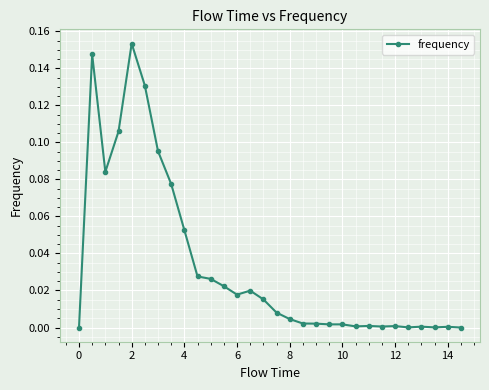

What is the sum of all values?

1.0